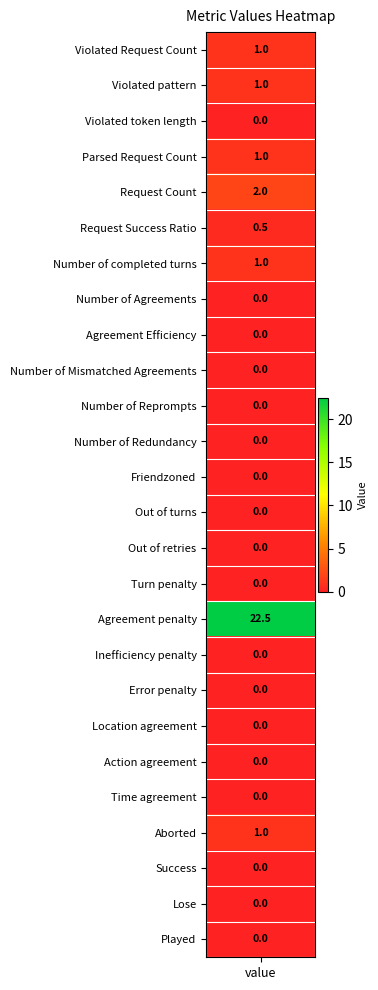

True or false: the data shows -7.2 at 17.

False